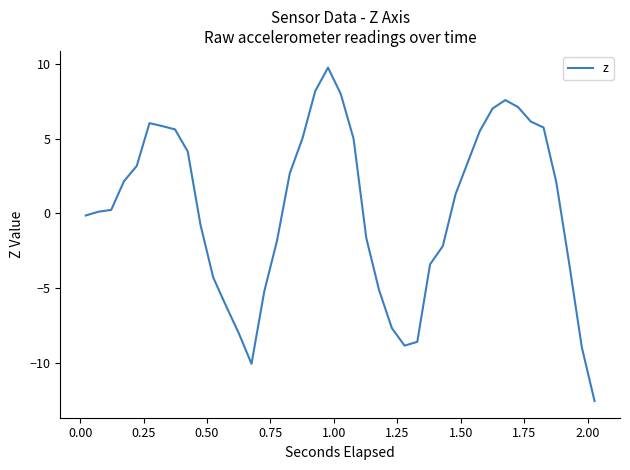

True or false: there are more than 1 points higher than both neighbors.

True